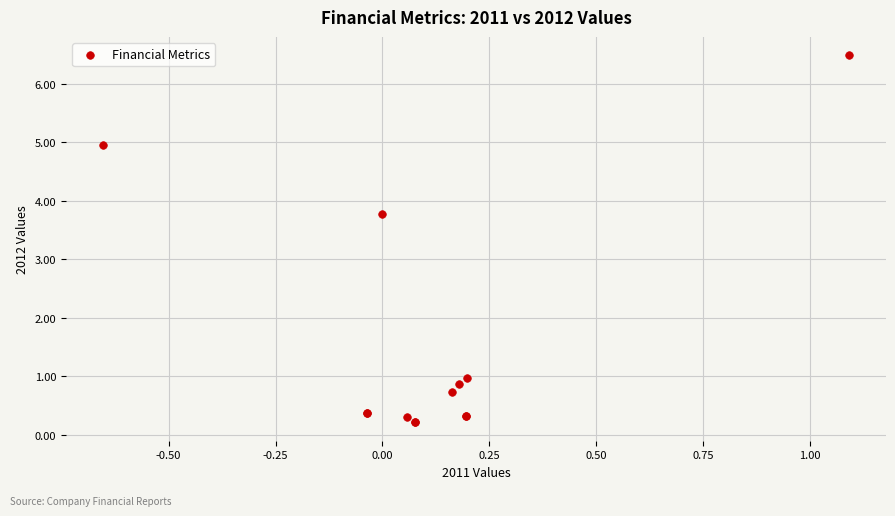

What Y value in the scatter plot is closest to 3?

3.8